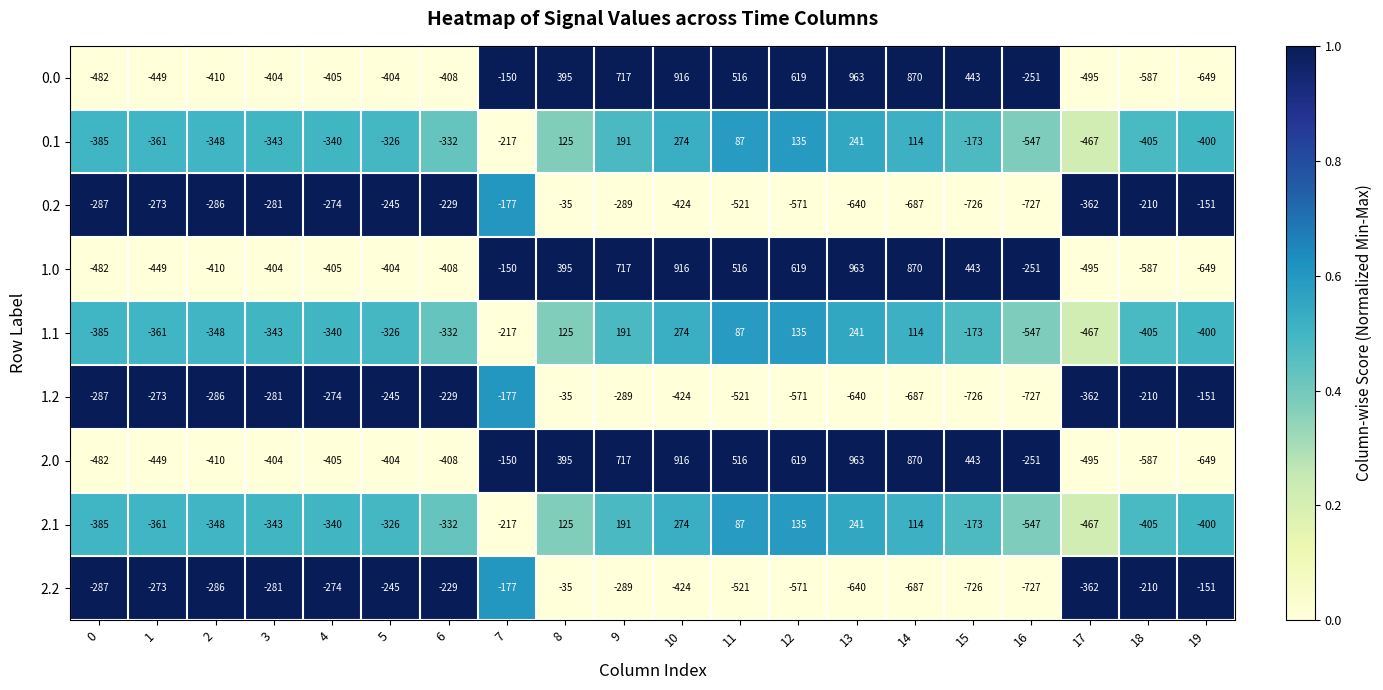

Is the value of 2.2 at 18 greater than the value of 0.2 at 4?

Yes